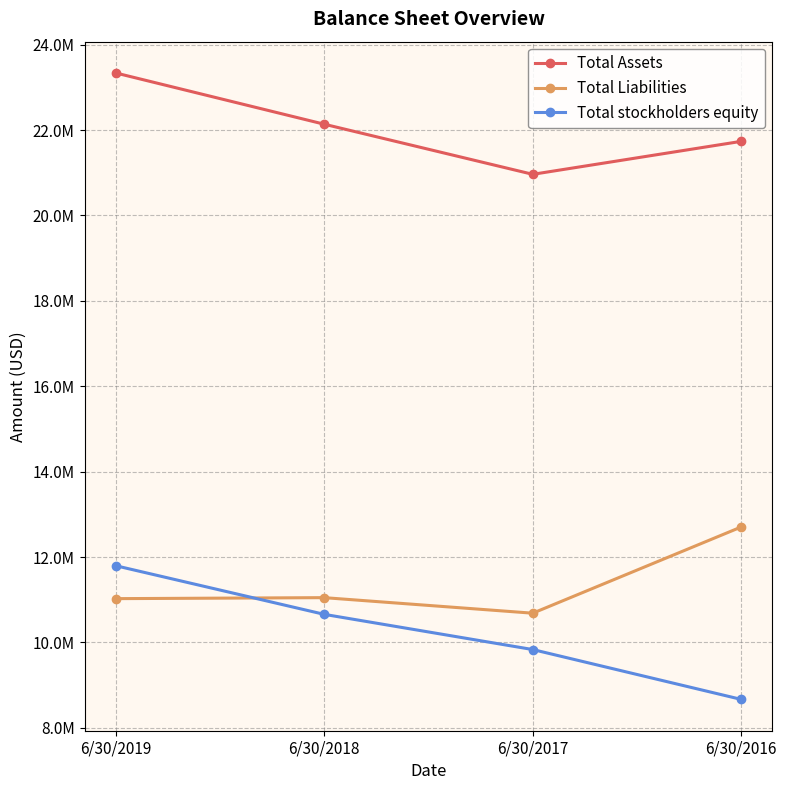

Is it true that Total Liabilities equals 7879890 at 6/30/2016?

False